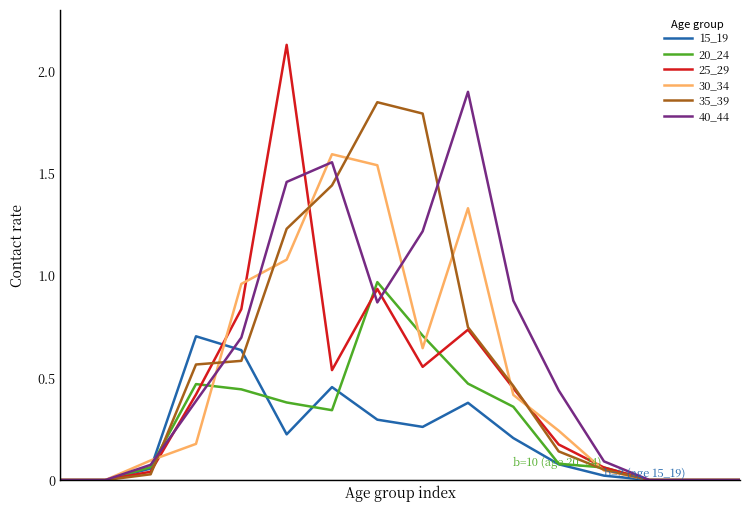

Which series has the largest range (max minus min)?

25_29